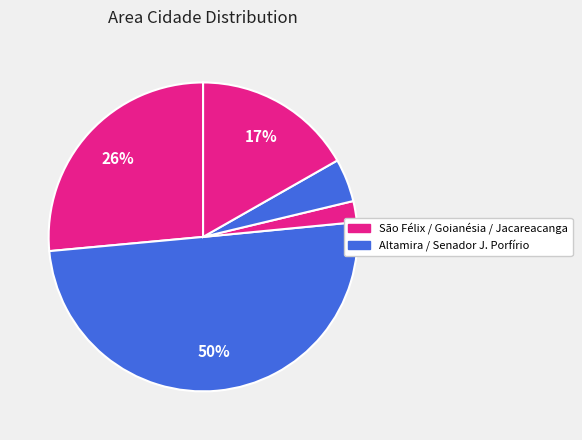

To the nearest percent, what is the average slice percentage?

20%